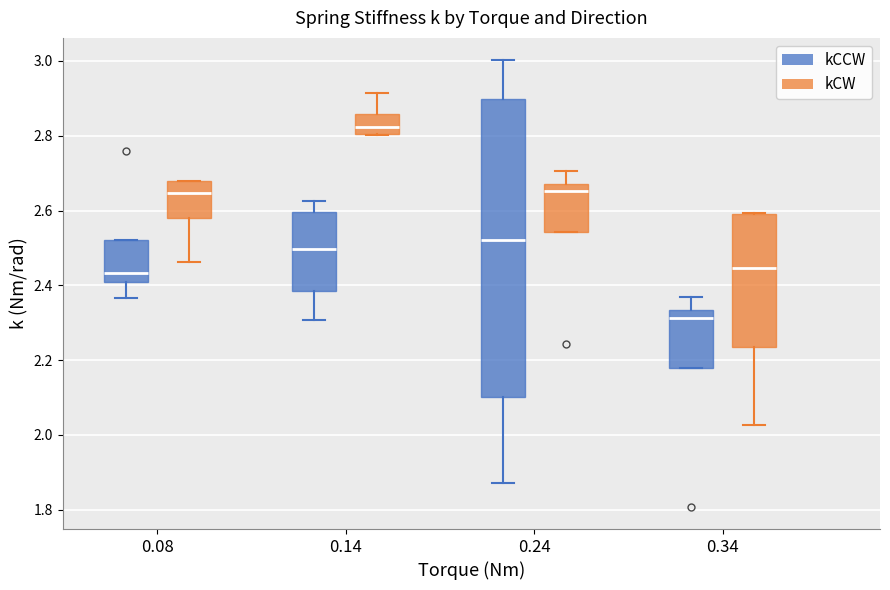

Reading left to right, transcribe this box plot: for each box, give where its median line is, the range the box spans, and where its two whiskers end, as read against the y-axis. The values are not printed on the chart, so give them approximately, as read against the axis.

0.08 (kCCW): median 2.44, box 2.40 to 2.52, whiskers 2.36 to 2.52
0.08 (kCW): median 2.64, box 2.58 to 2.68, whiskers 2.46 to 2.68
0.14 (kCCW): median 2.50, box 2.38 to 2.60, whiskers 2.30 to 2.62
0.14 (kCW): median 2.82, box 2.80 to 2.86, whiskers 2.80 to 2.92
0.24 (kCCW): median 2.52, box 2.10 to 2.90, whiskers 1.88 to 3.00
0.24 (kCW): median 2.66, box 2.54 to 2.68, whiskers 2.54 to 2.70
0.34 (kCCW): median 2.32, box 2.18 to 2.34, whiskers 2.18 to 2.36
0.34 (kCW): median 2.44, box 2.24 to 2.60, whiskers 2.02 to 2.60